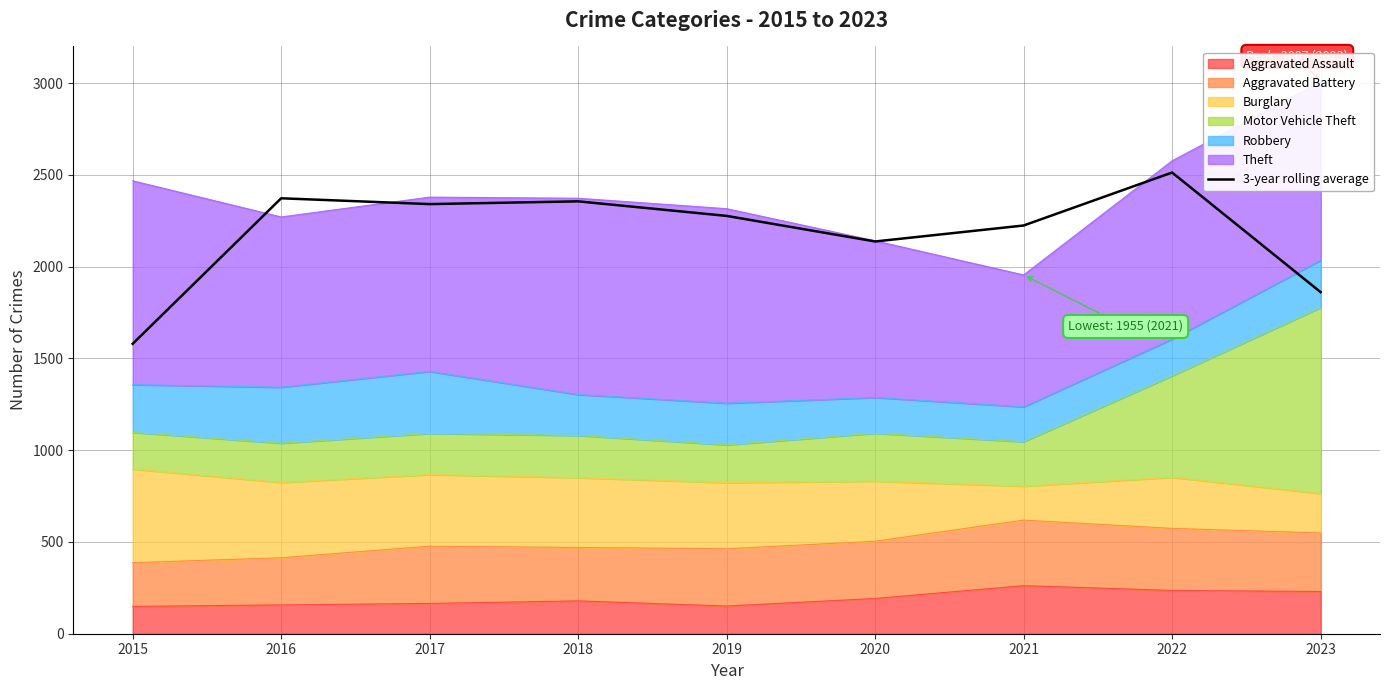

The value at 2017 is 3875.8. True or false?

False